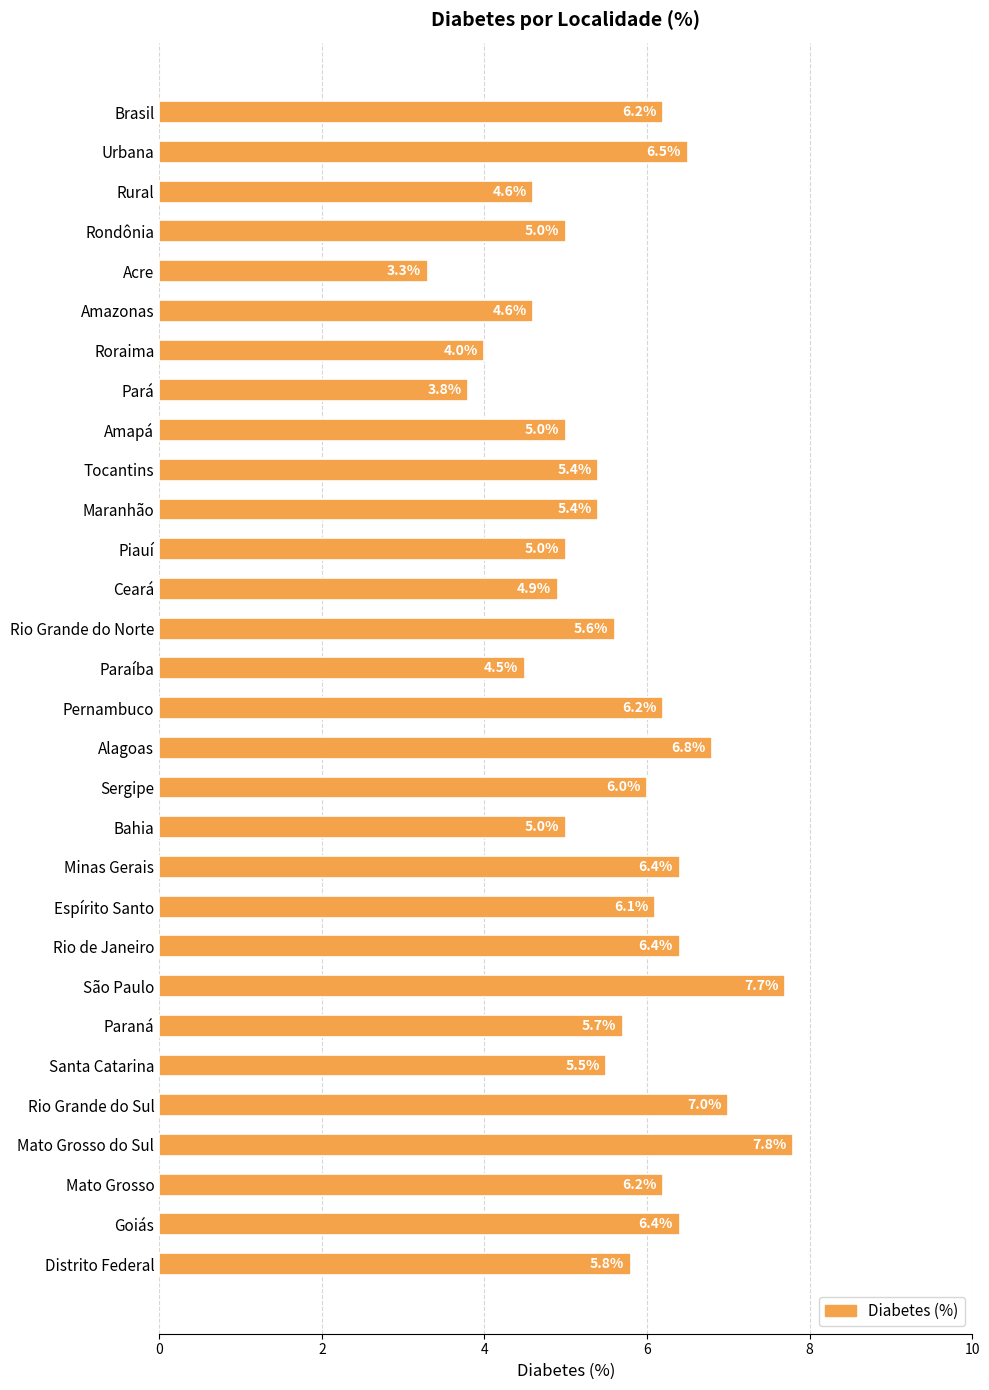

Approximately how many times larger is the value at Pará compared to Urbana?

0.6